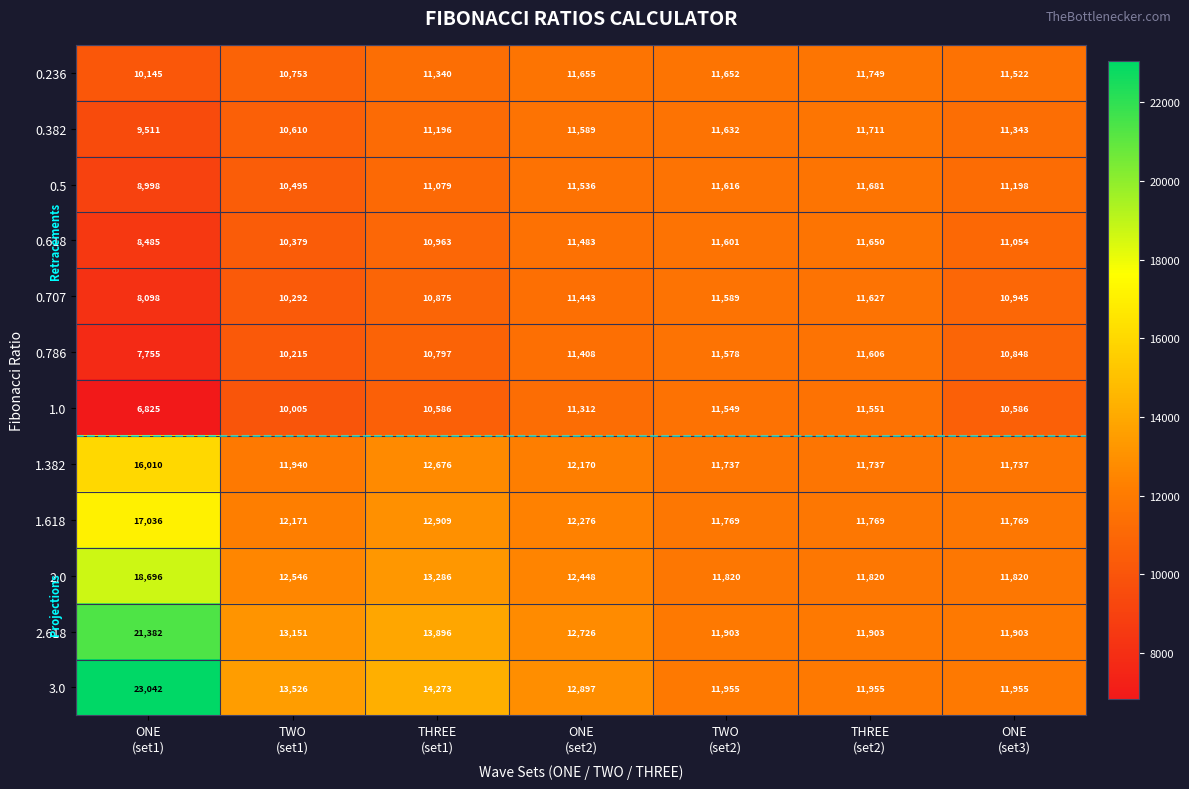

What is the average value of the 0.707 series?

10696